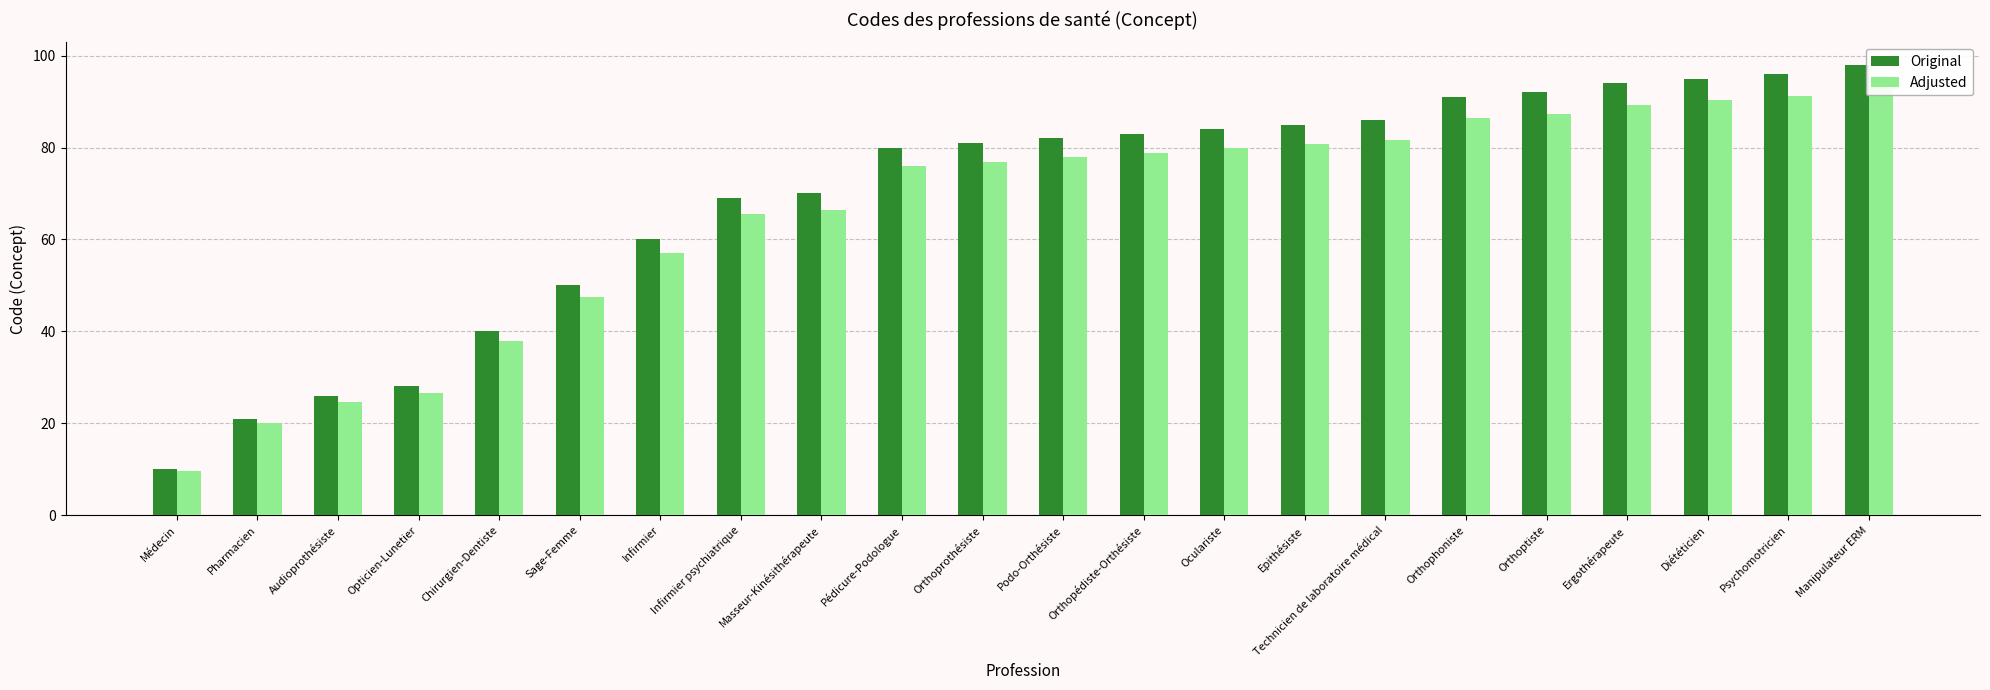

What is the sum of all Adjusted values?

1445.0